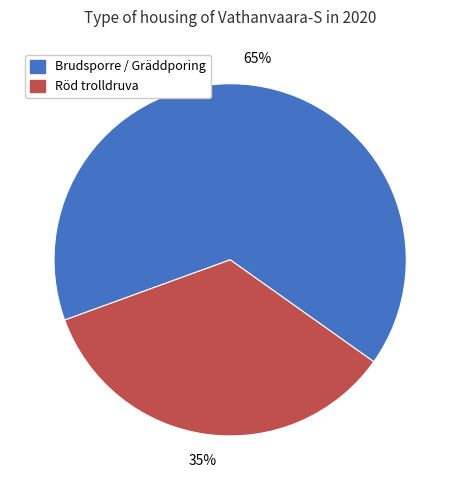

Approximately how many times larger is the value at Röd trolldruva compared to Brudsporre / Gräddporing?

0.5